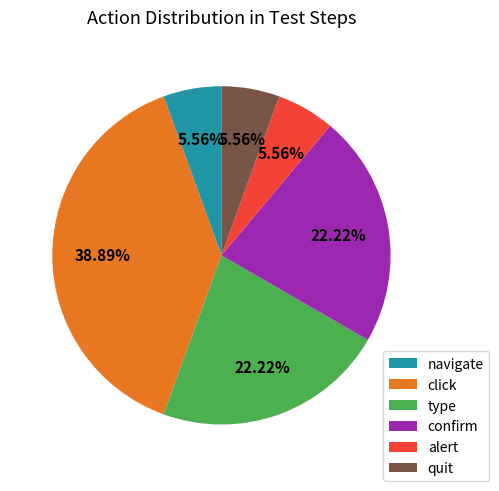

The confirm slice represents 22% of the pie. True or false?

True